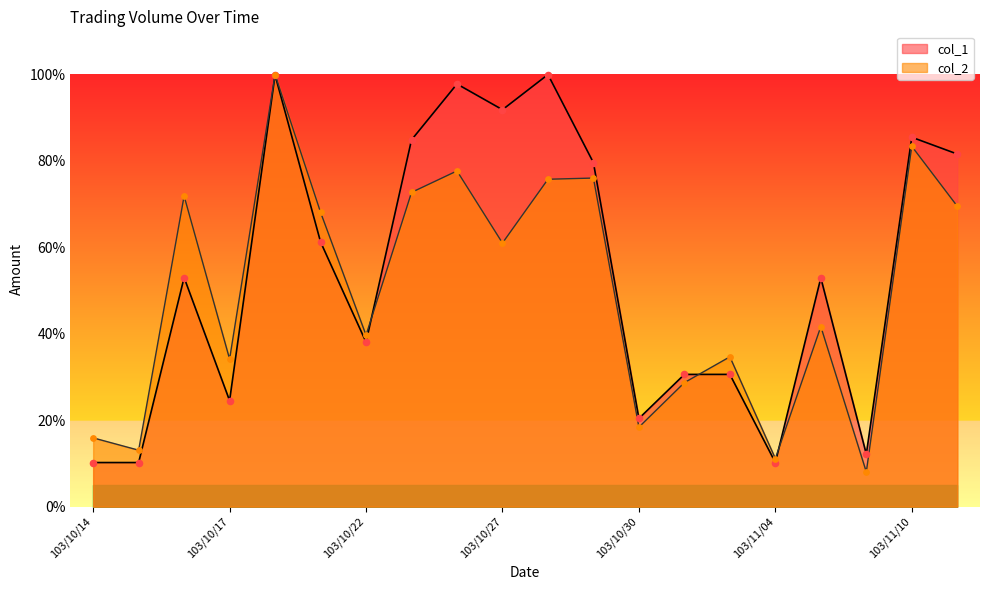

What is the total value across all series at 103/11/03?

65.3